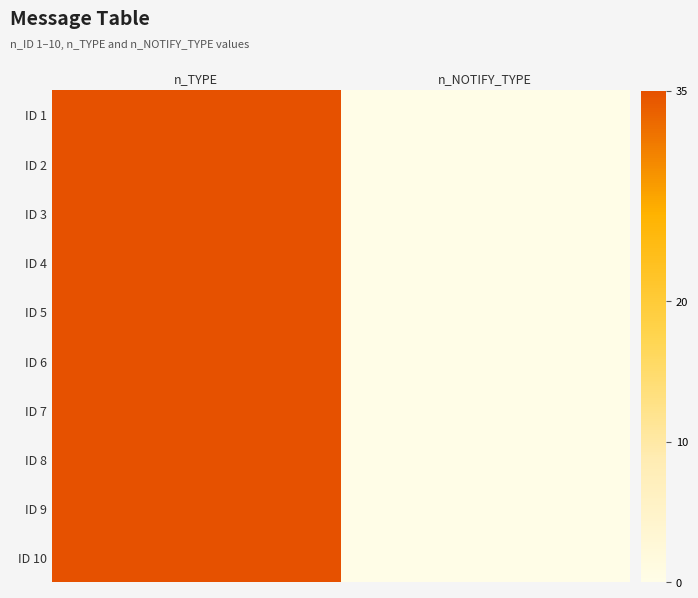

Reading left to right, extract all data points from this chart.

ID 1: n_TYPE=35	n_NOTIFY_TYPE=0
ID 2: n_TYPE=35	n_NOTIFY_TYPE=0
ID 3: n_TYPE=35	n_NOTIFY_TYPE=0
ID 4: n_TYPE=35	n_NOTIFY_TYPE=0
ID 5: n_TYPE=35	n_NOTIFY_TYPE=0
ID 6: n_TYPE=35	n_NOTIFY_TYPE=0
ID 7: n_TYPE=35	n_NOTIFY_TYPE=0
ID 8: n_TYPE=35	n_NOTIFY_TYPE=0
ID 9: n_TYPE=35	n_NOTIFY_TYPE=0
ID 10: n_TYPE=35	n_NOTIFY_TYPE=0